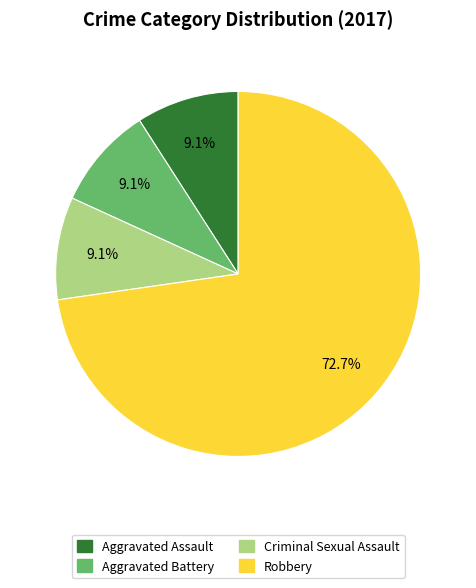

To the nearest percent, what percentage of the pie is Aggravated Assault?

9%